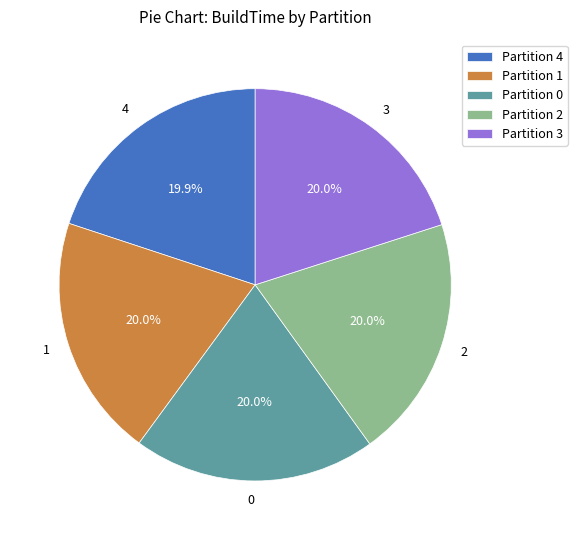

What is the ratio of the value at 4 to the value at 0?

1.0